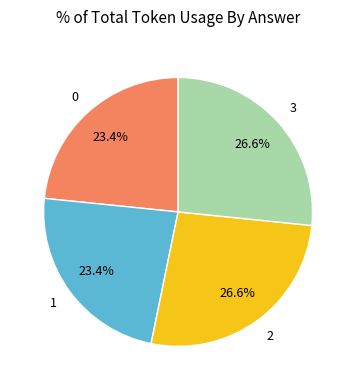

To the nearest percent, what is the average slice percentage?

25%